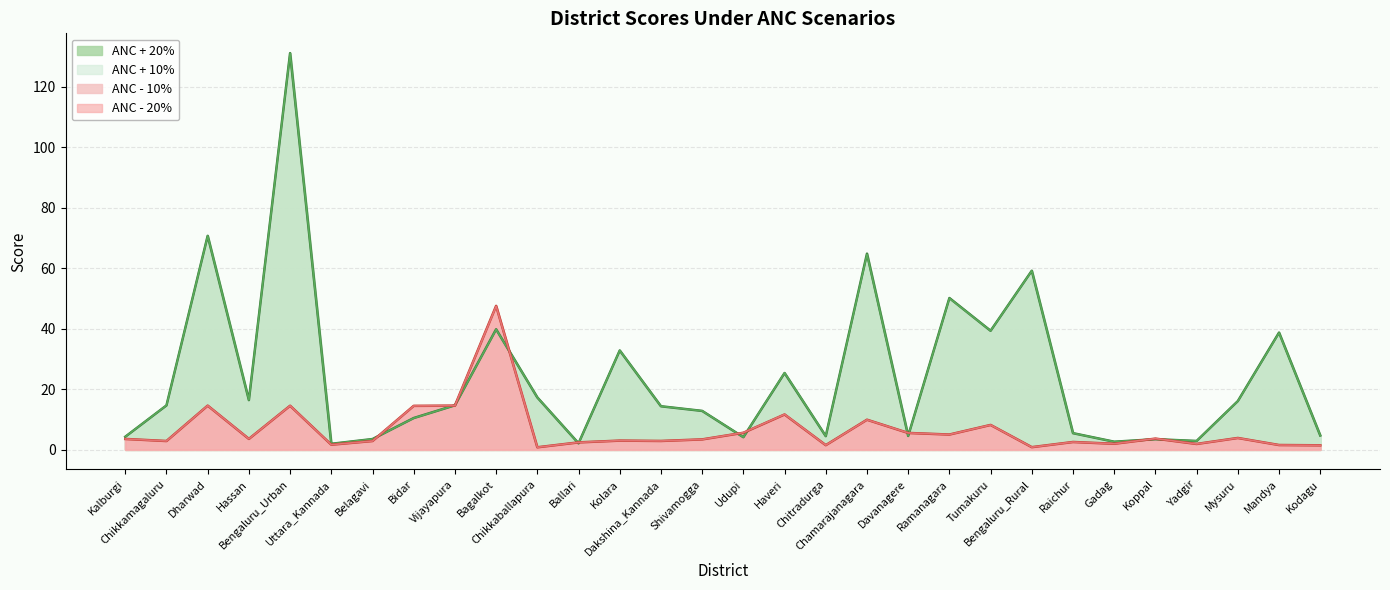

Where do ANC + 10% and ANC + 20% first cross each other?

Chikkamagaluru and Dharwad